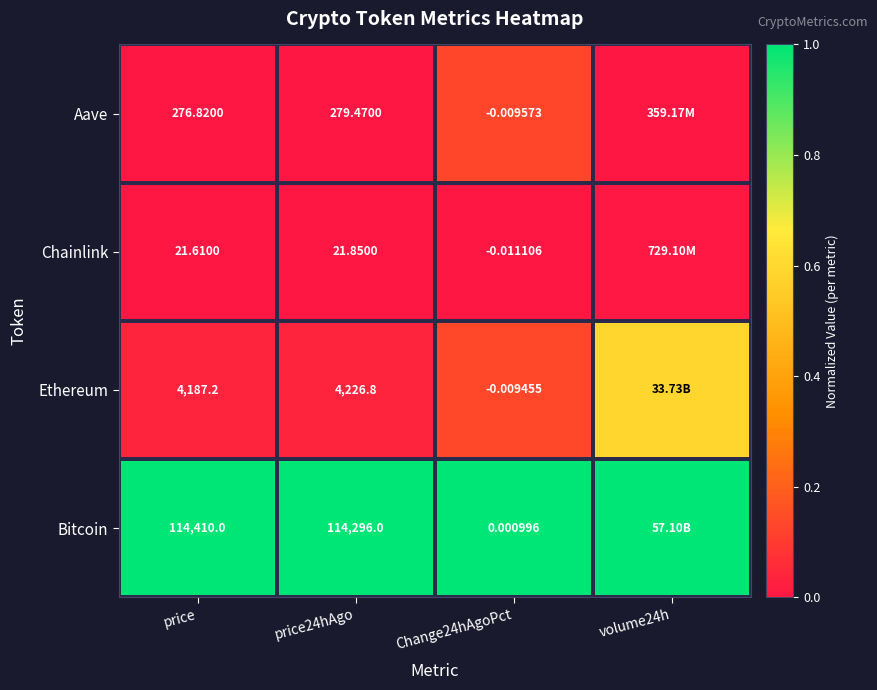

Between price and Change24hAgoPct, which series saw the biggest shift?

Bitcoin